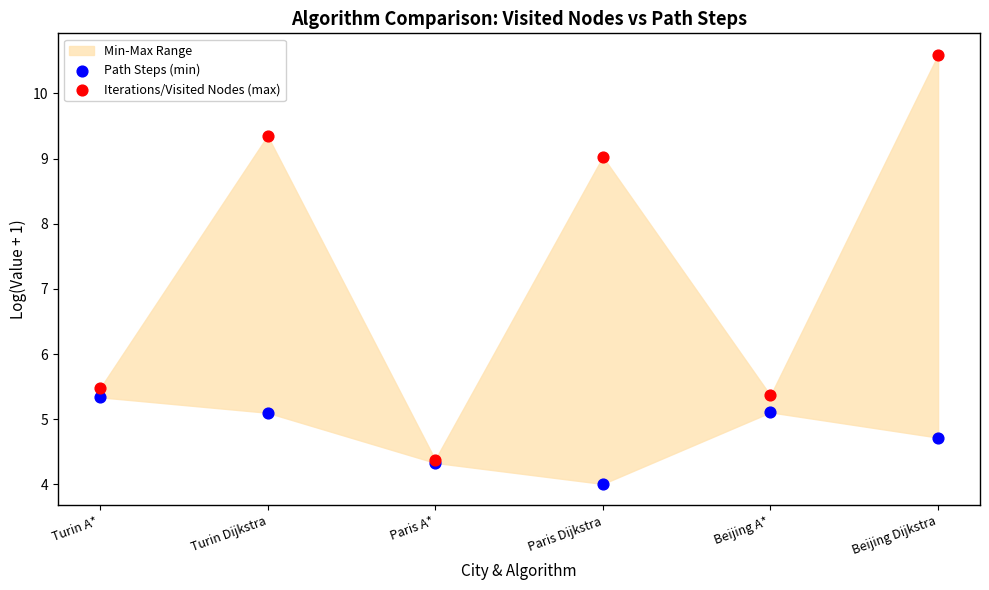

In the Iterations/Visited Nodes (max) series, what Y value is closest to 7?

5.5